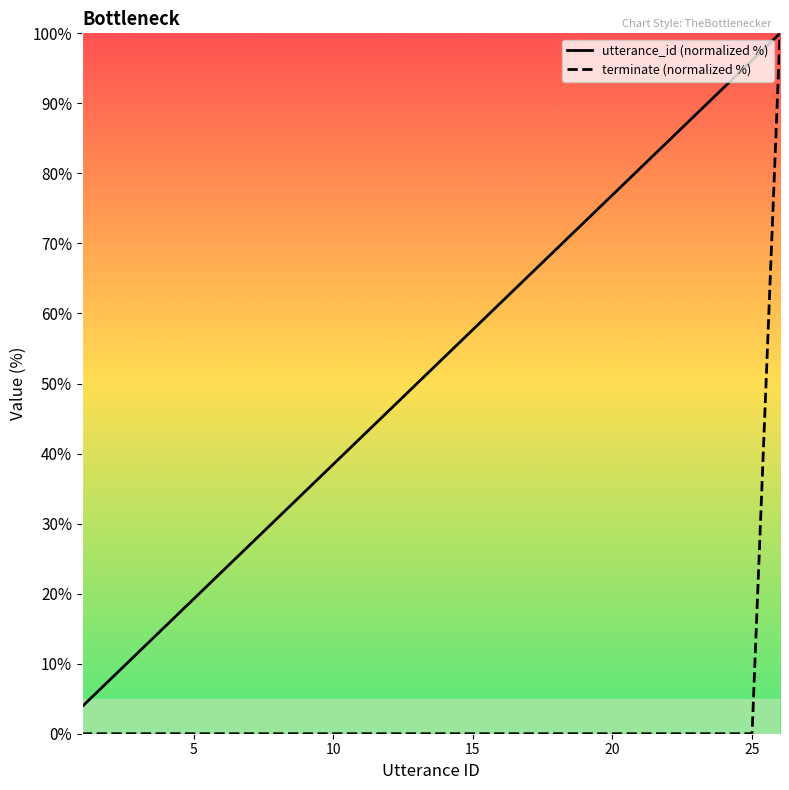

Which series has the largest total across all categories?

utterance_id